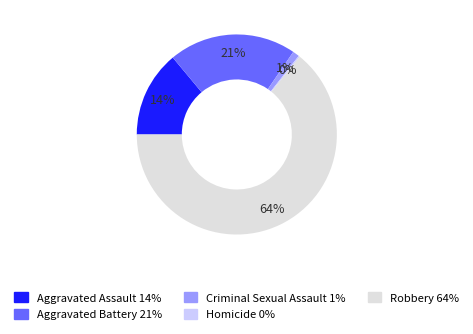

To the nearest percent, what is the difference between the Aggravated Assault and Aggravated Battery slice percentages?

7%